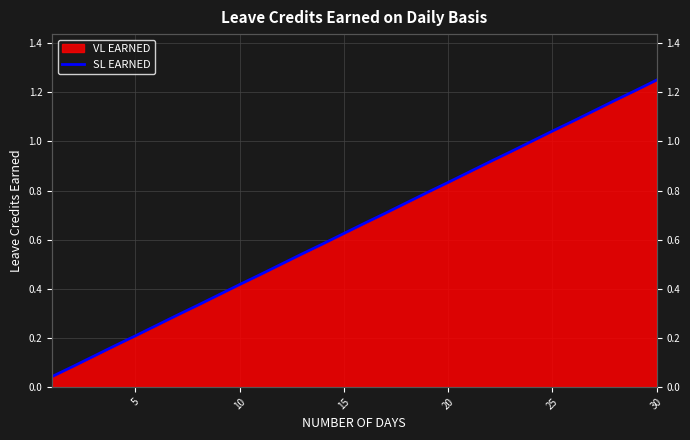

What is the difference between the maximum and minimum values?

1.2